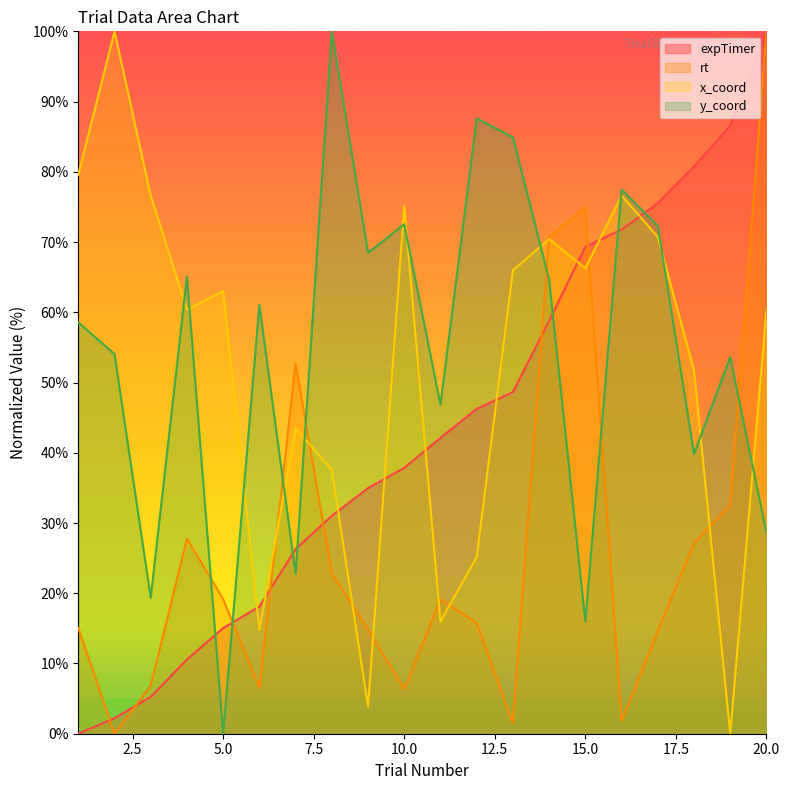

Rank the series by their maximum value, from lowest to highest.

x_coord, y_coord, expTimer, rt